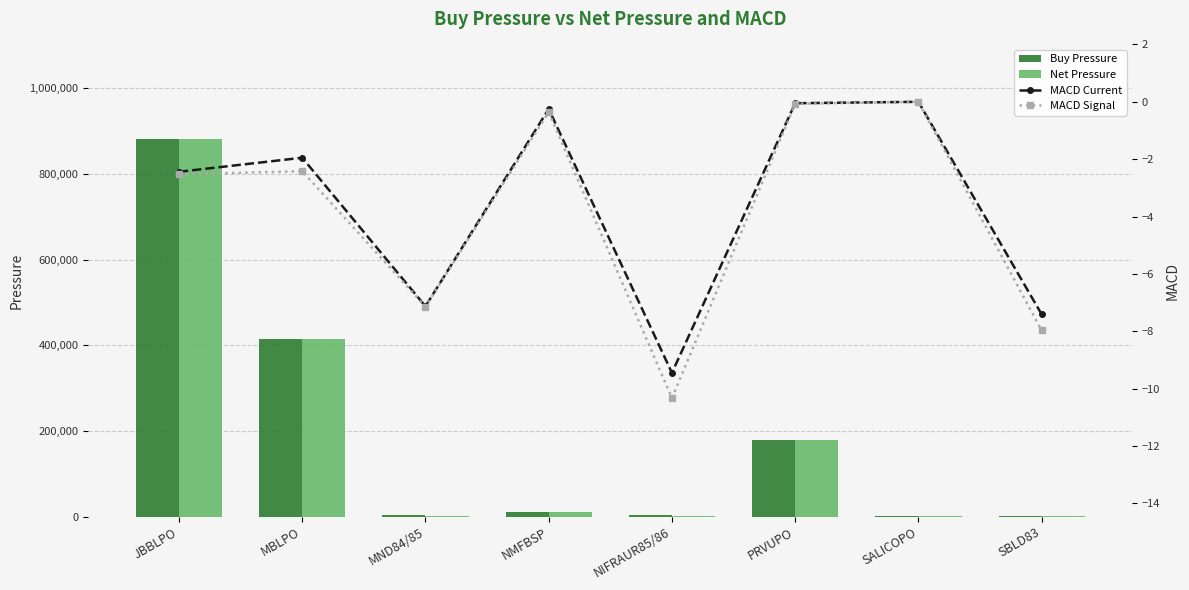

Does the chart contain stacked bars?

No